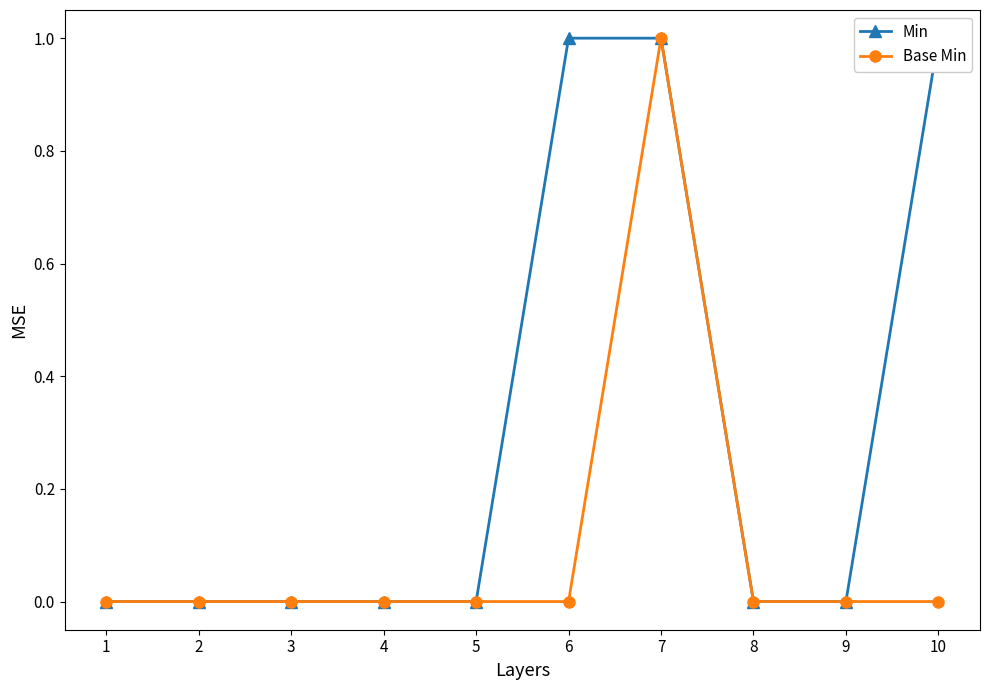

Reading right to left, what are all the values shown in this chart?

Min: 1	0	0	1	1	0	0	0	0	0
Base Min: 0	0	0	1	0	0	0	0	0	0